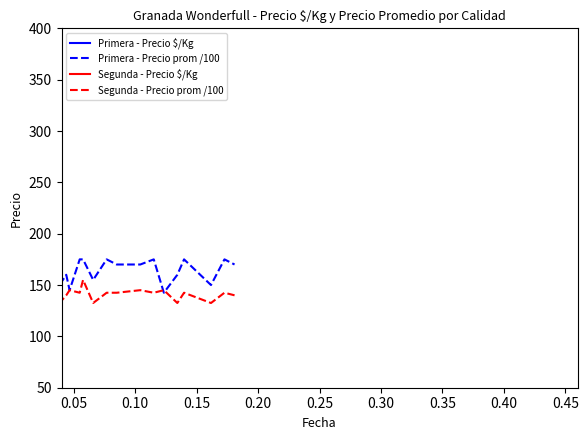

What are all the series names shown in the legend?

Primera - Precio $/Kg, Primera - Precio prom /100, Segunda - Precio $/Kg, Segunda - Precio prom /100